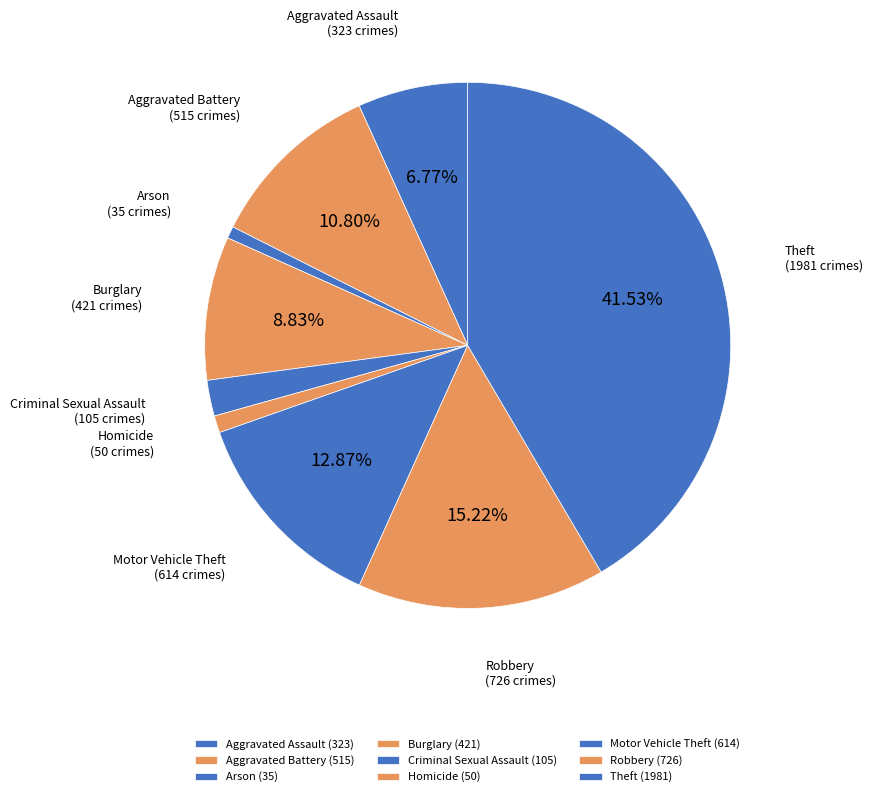

Combined, do Motor Vehicle Theft and Burglary account for over 50%?

No